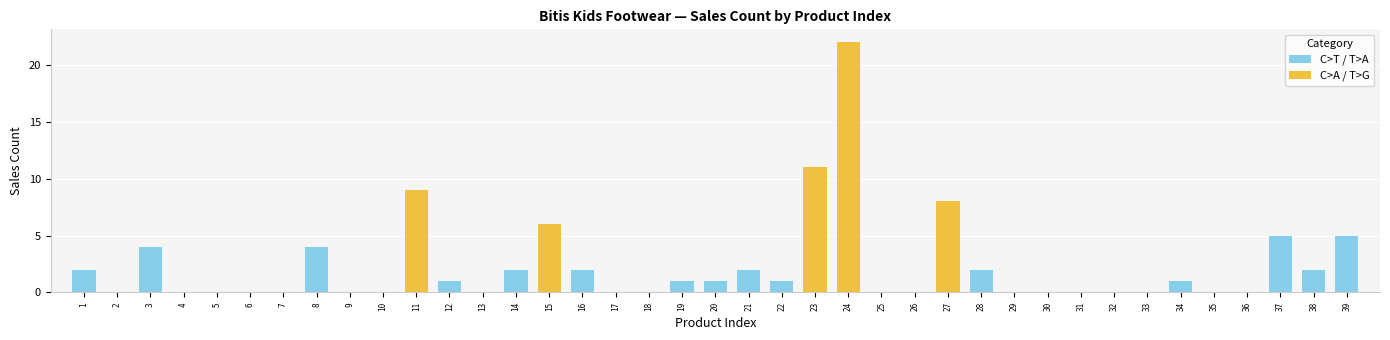

List the labels in order of value, largest first.

24, 23, 11, 27, 15, 37, 39, 3, 8, 1, 14, 16, 21, 28, 38, 12, 19, 20, 22, 34, 2, 4, 5, 6, 7, 9, 10, 13, 17, 18, 25, 26, 29, 30, 31, 32, 33, 35, 36